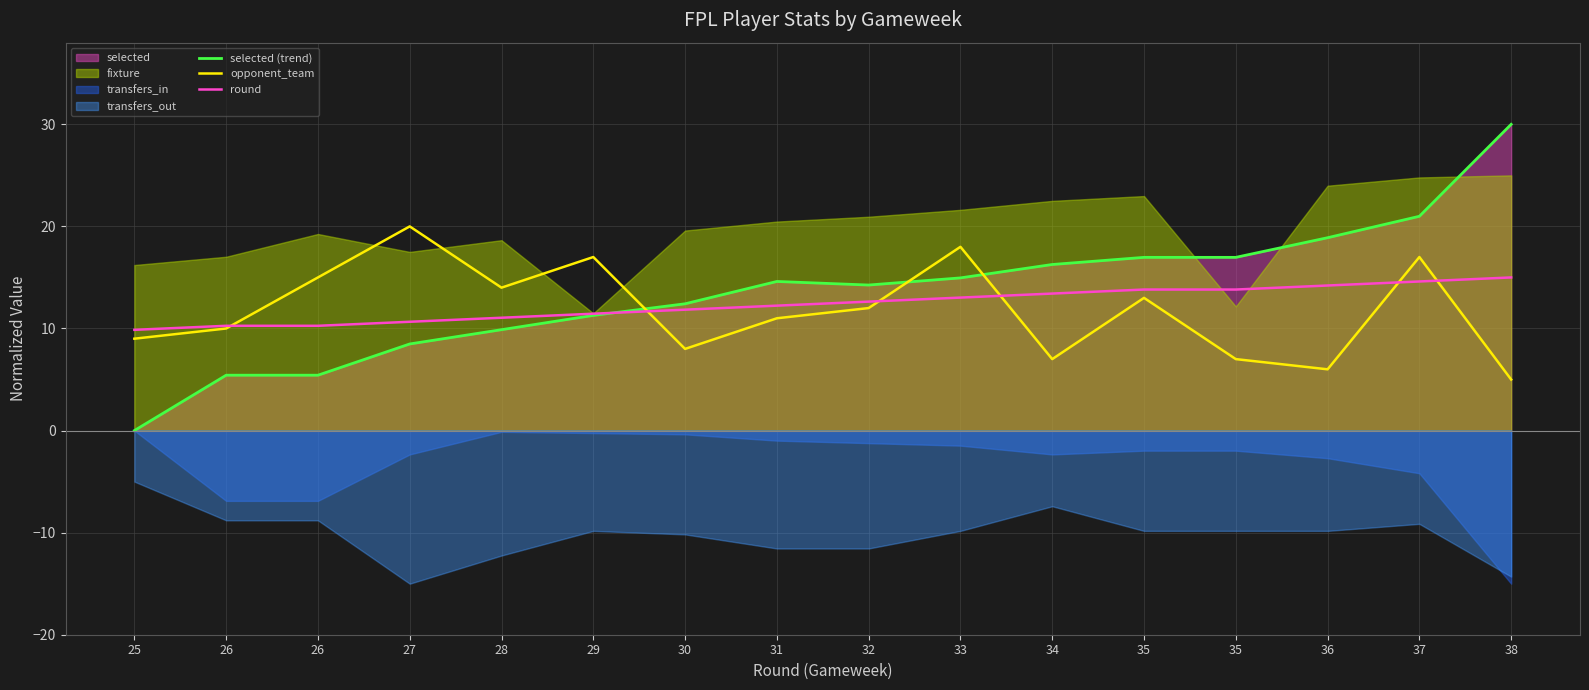

Rank the series by their maximum value, from highest to lowest.

selected (trend), opponent_team, round